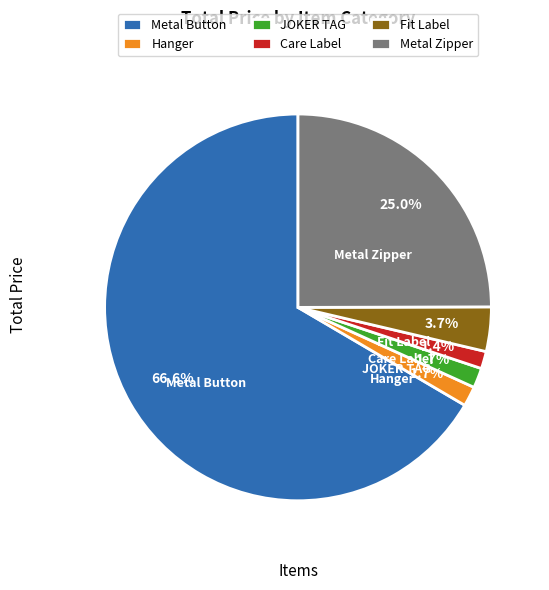

Which has a higher value, JOKER TAG or Fit Label?

Fit Label